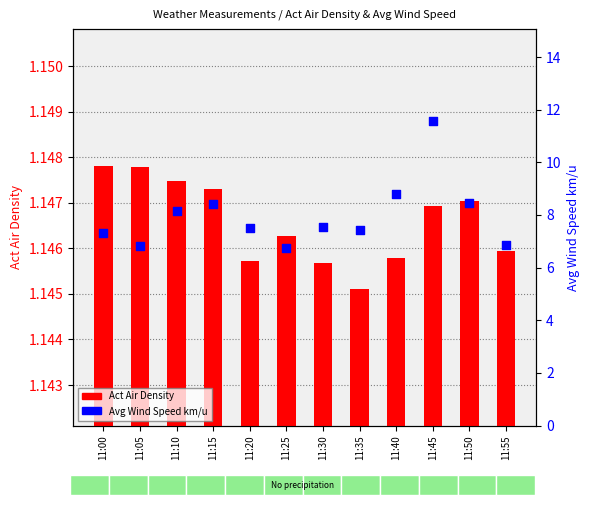

Which series has the largest total across all categories?

Avg Wind Speed km/u